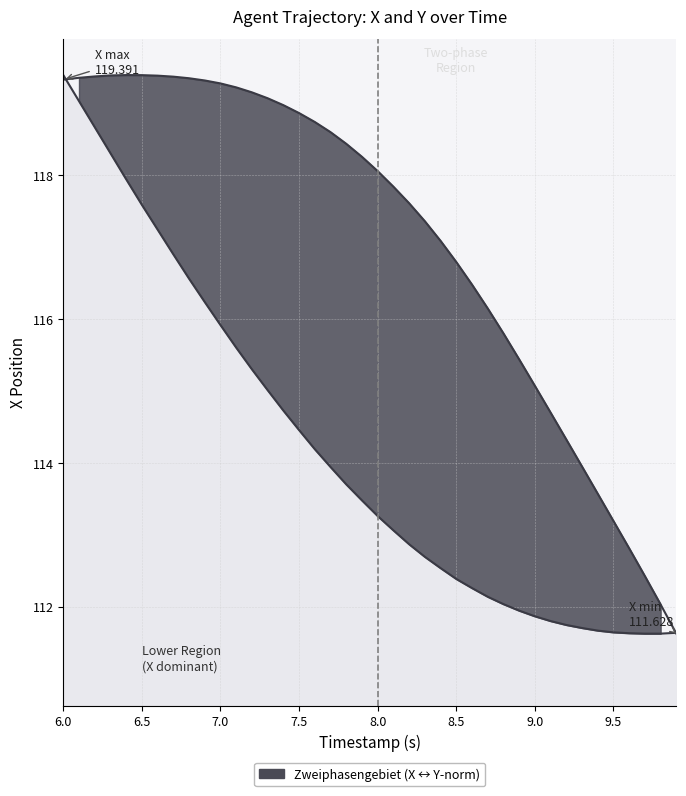

List the series in order of their overall mean, lowest first.

Y-curve (normalized), X-curve